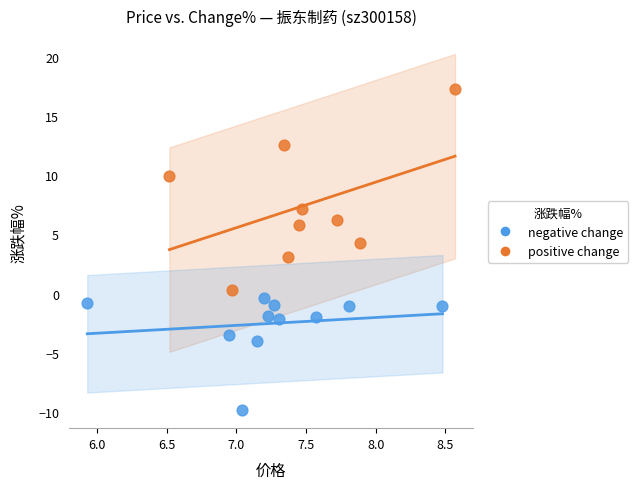

Which series contains the lowest Y value?

negative change